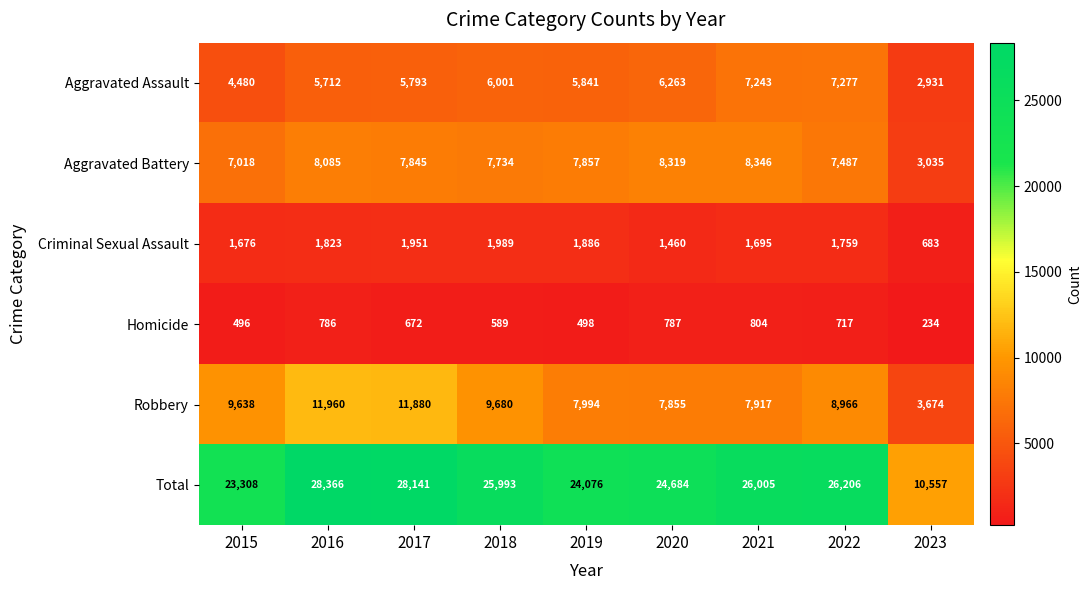

Rank the categories by Aggravated Battery value from lowest to highest.

2023, 2015, 2022, 2018, 2017, 2019, 2016, 2020, 2021